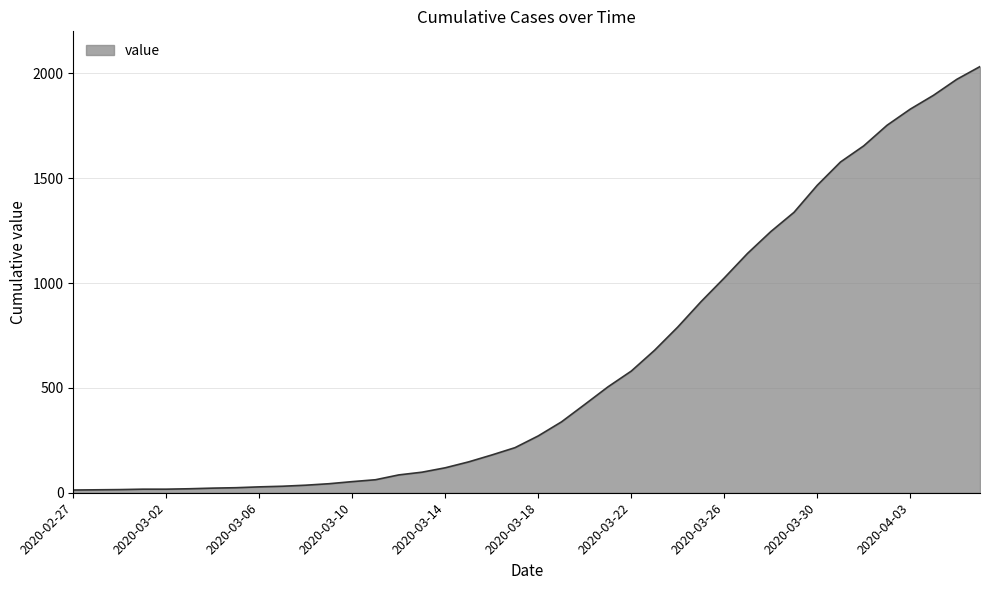

What is the greatest value displayed?

2032